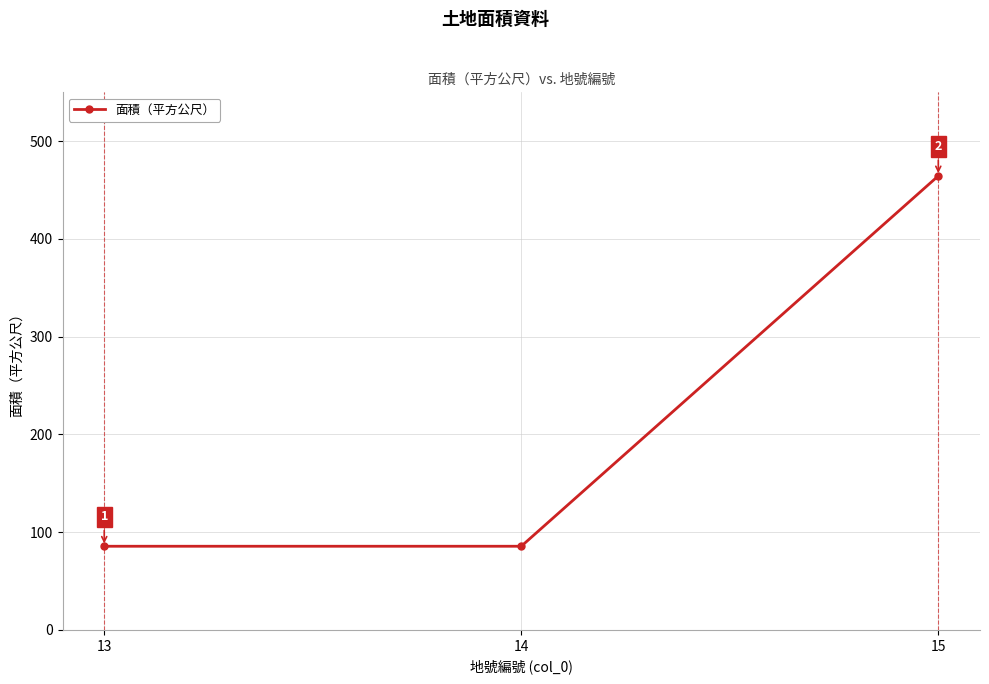

What is the value of the 1st point from the left?

85.6